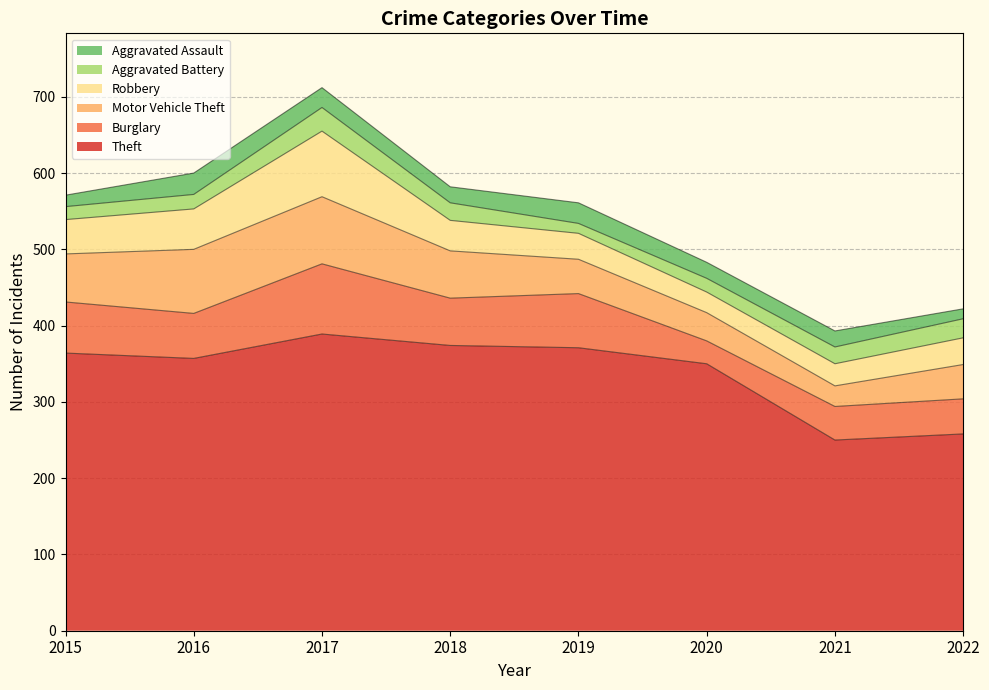

In Motor Vehicle Theft, how many points are higher than both neighbors (excluding endpoints)?

1